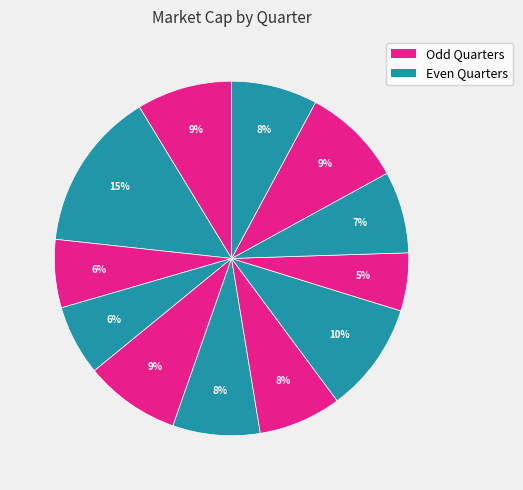

How many segments does this pie chart have?

12